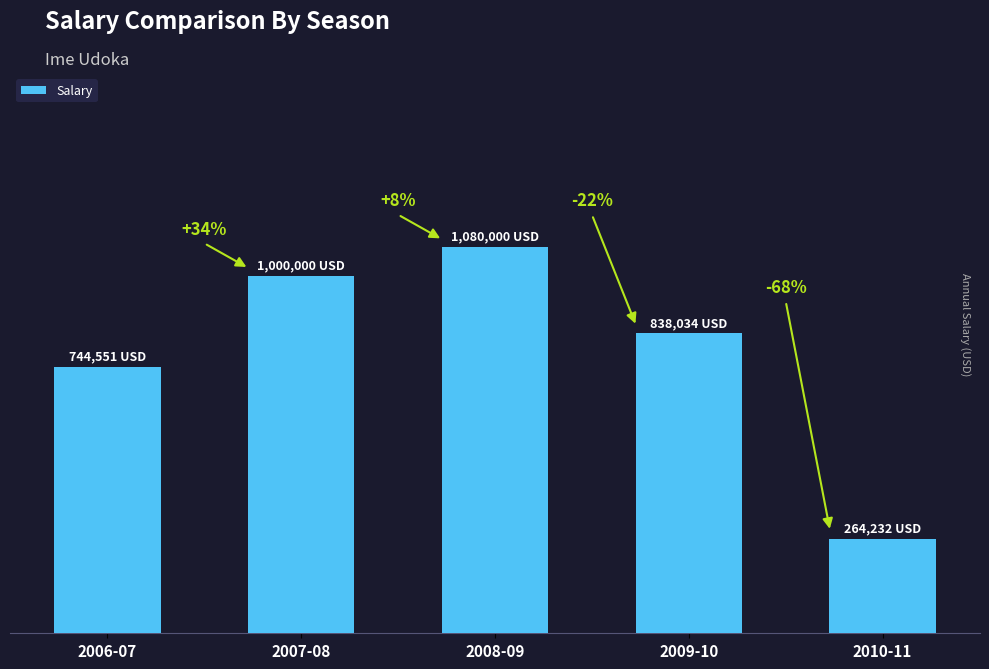

What is the approximate value at 2010-11, to the nearest 10?

264230